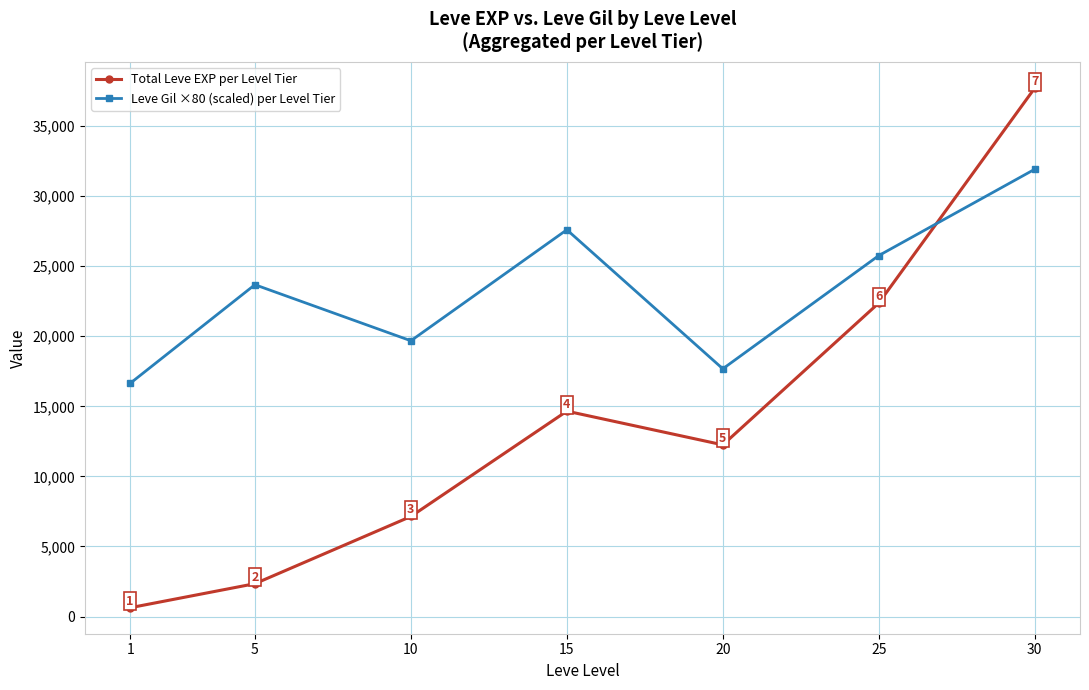

Where is the first local minimum for Leve Gil ×80 (scaled) per Level Tier?

10